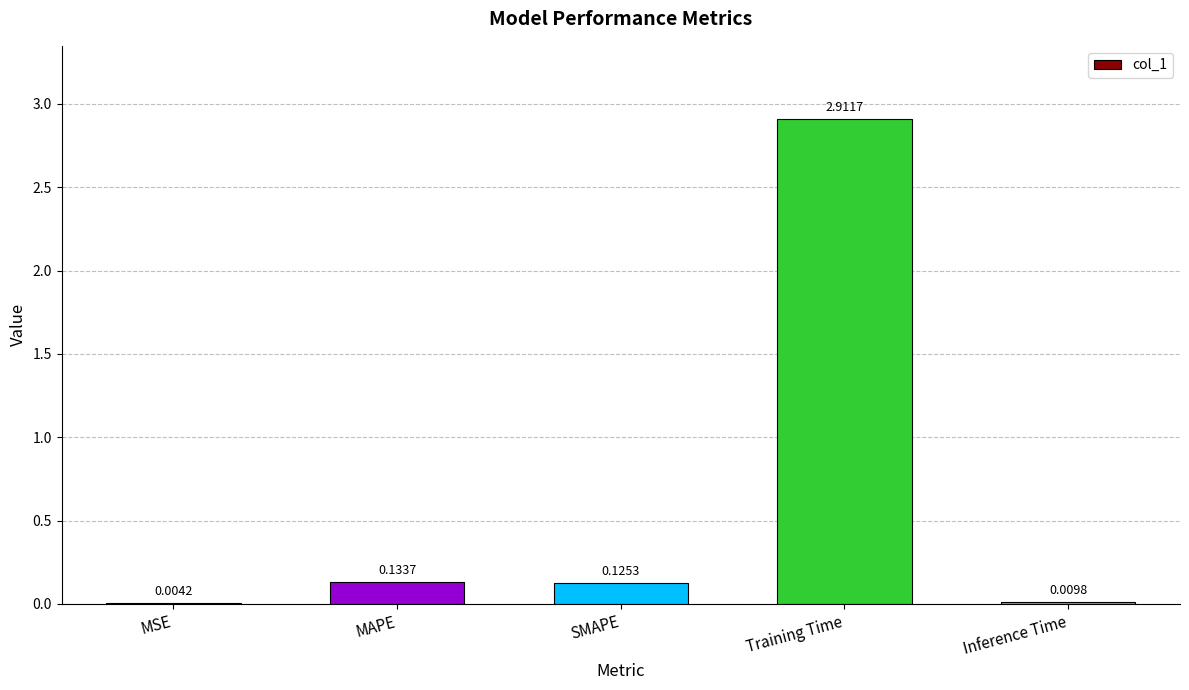

Are the bars horizontal?

No